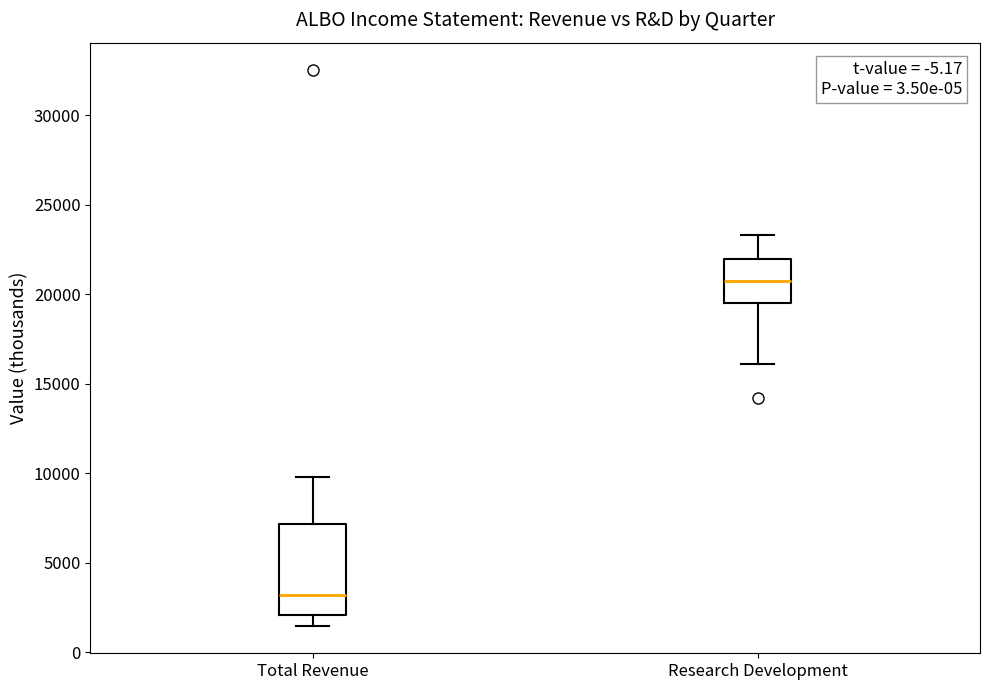

Where is the upper edge of the box for Research Development on the y-axis? The values are not printed on the chart, so give them approximately, as read against the axis.

22000